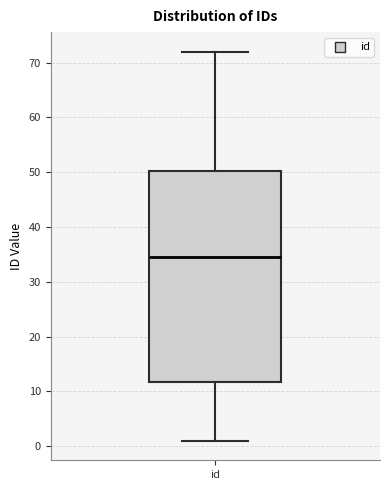

Transcribe this box plot: give where the median line is, the range the box spans, and where the two whiskers end, as read against the y-axis. The values are not printed on the chart, so give them approximately, as read against the axis.

median 35, box 12 to 50, whiskers 1 to 72